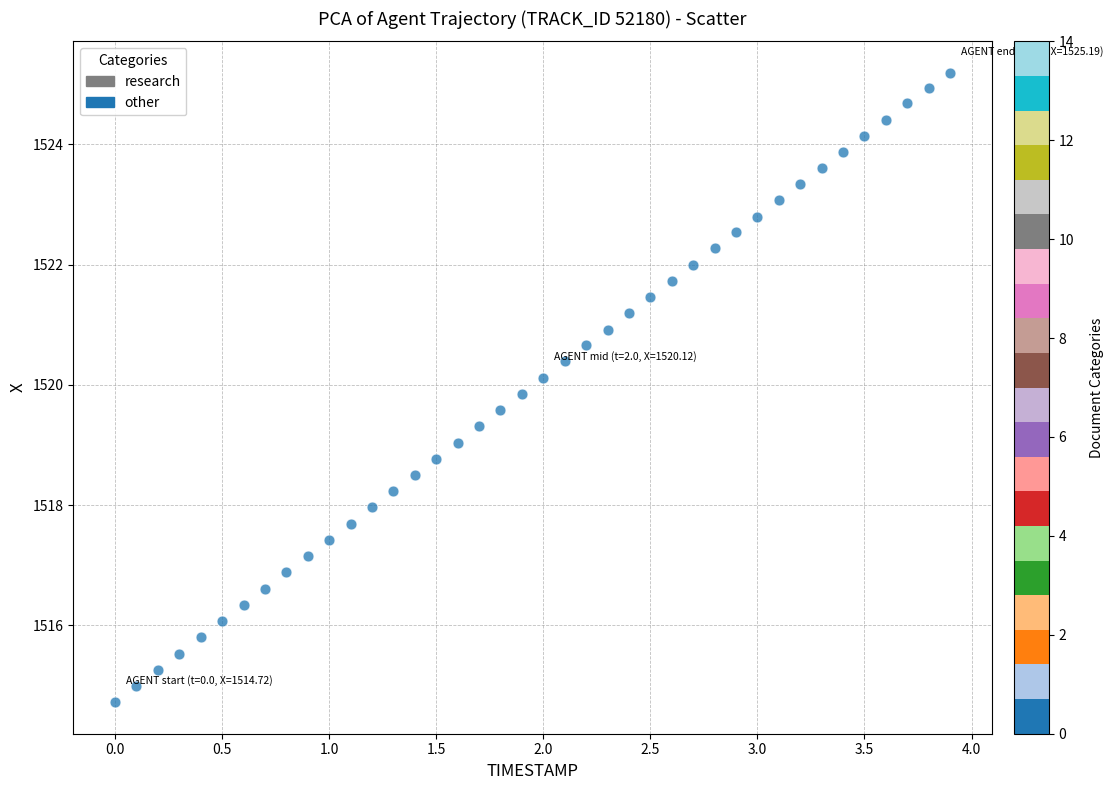

What is the range of Y values (max minus min)?

10.5